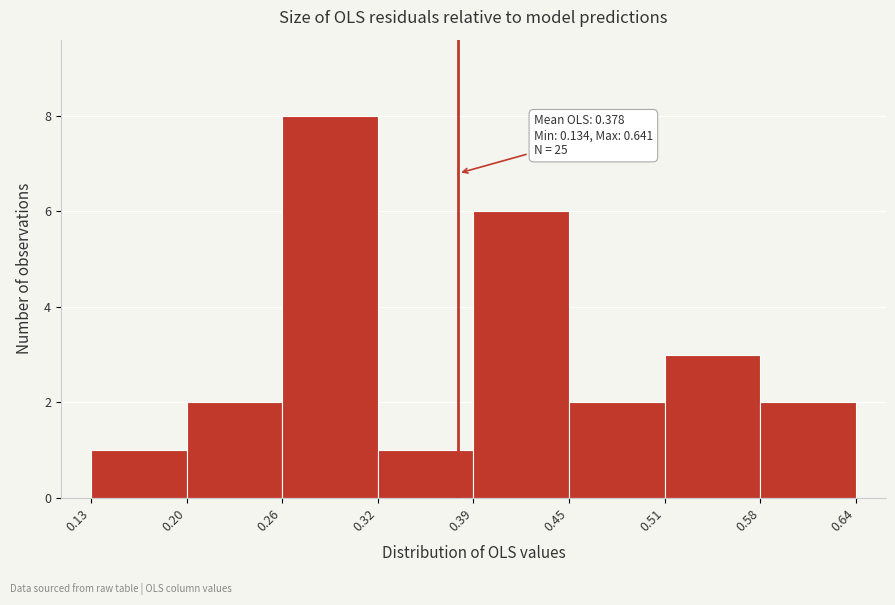

Which range on the x-axis has the tallest bar?

0.26 to 0.32